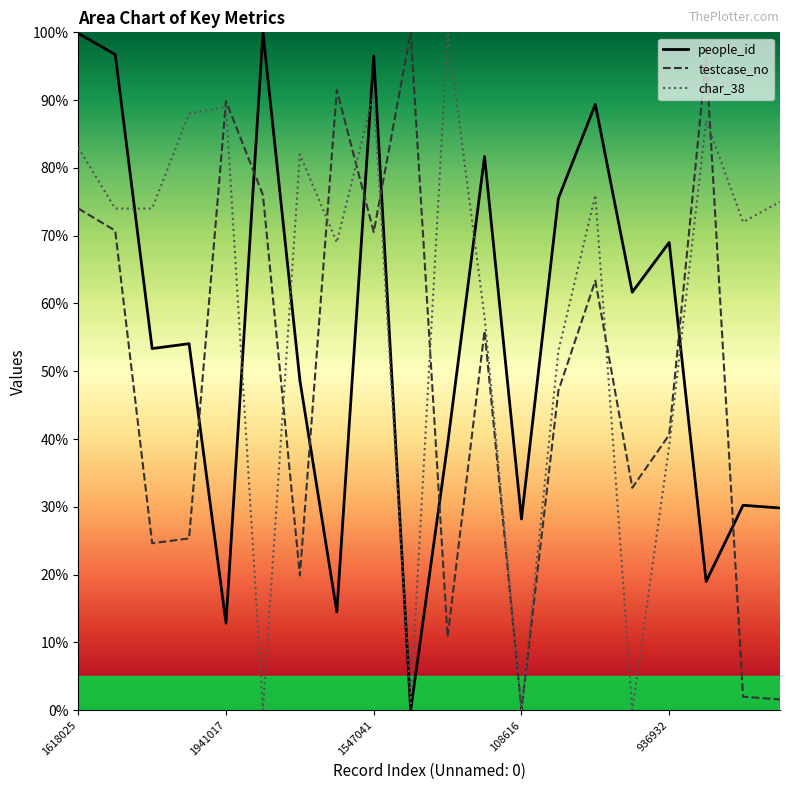

What is the value of the testcase_no point at the 4th from the left?

25.3